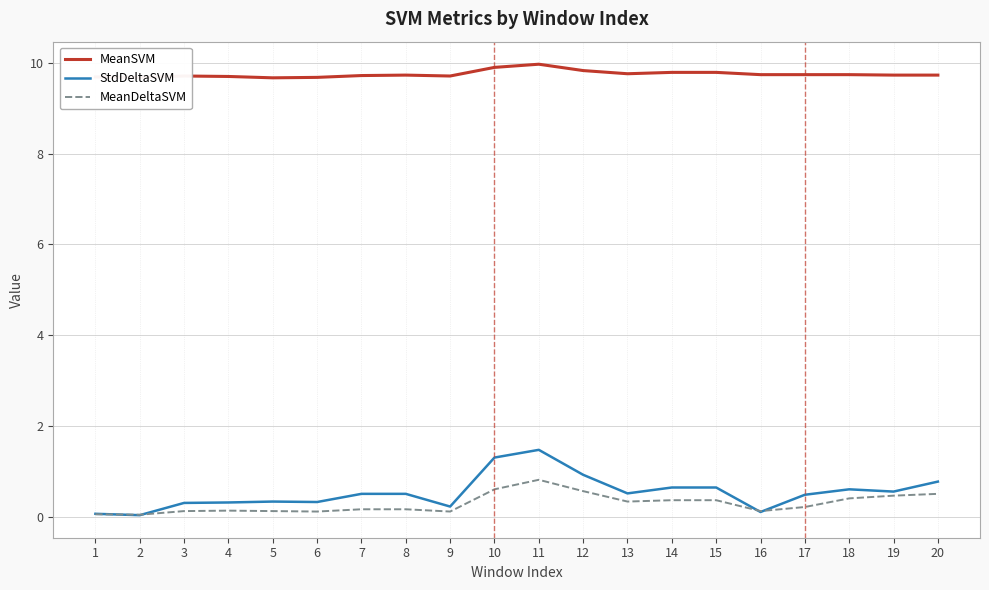

Rank the series by their maximum value, from highest to lowest.

MeanSVM, StdDeltaSVM, MeanDeltaSVM